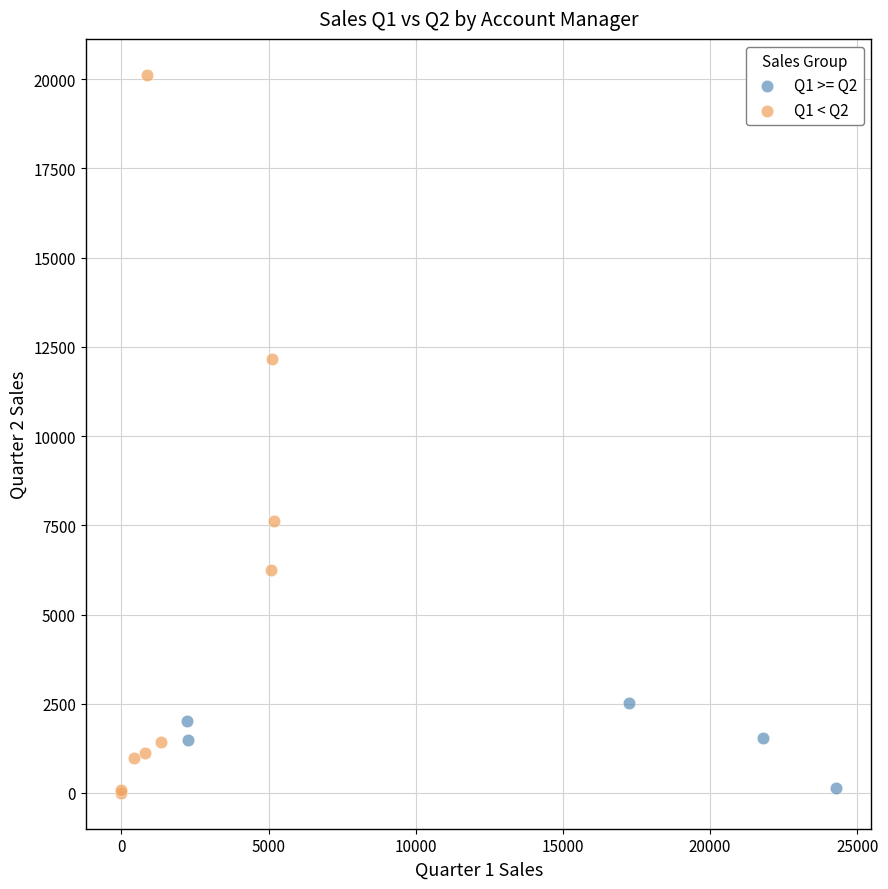

Which series has the widest spread of Y values?

Q1 < Q2